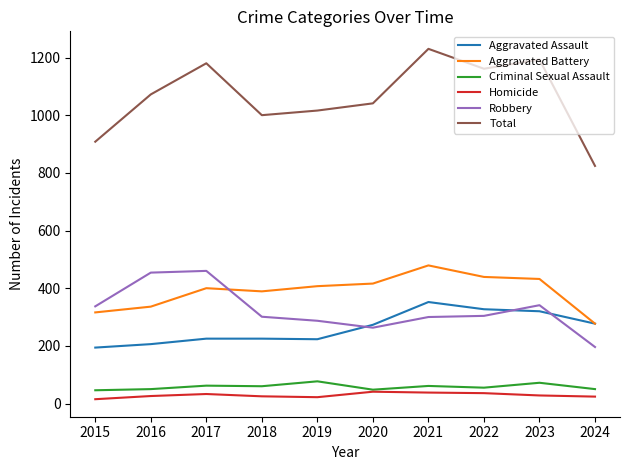

Which category has the highest value across all series?

2021